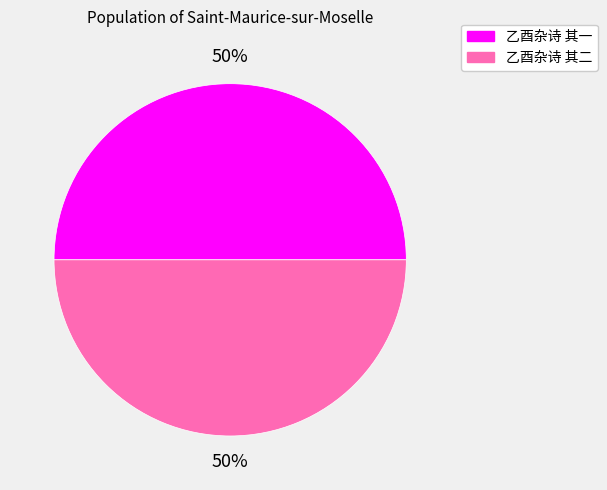

To the nearest percent, what portion does 乙酉杂诗 其二 represent?

50%